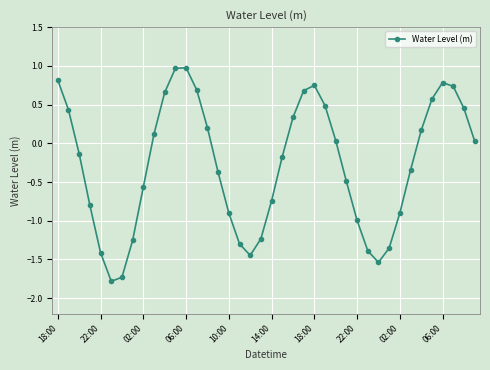

What is the greatest value displayed?

1.0